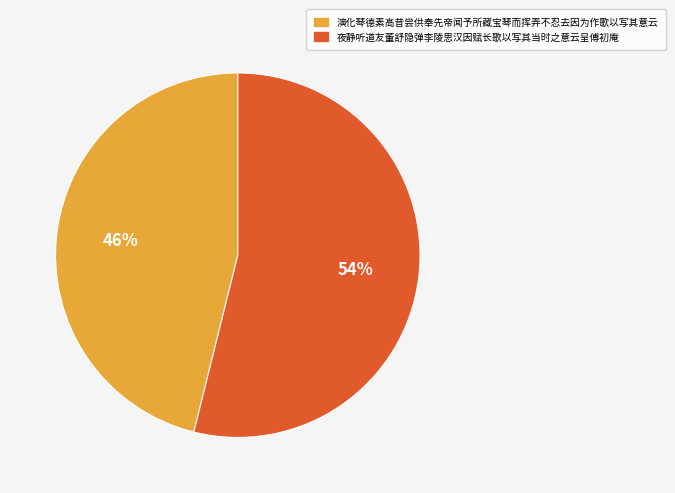

Is there any slice that represents more than half of the pie?

Yes